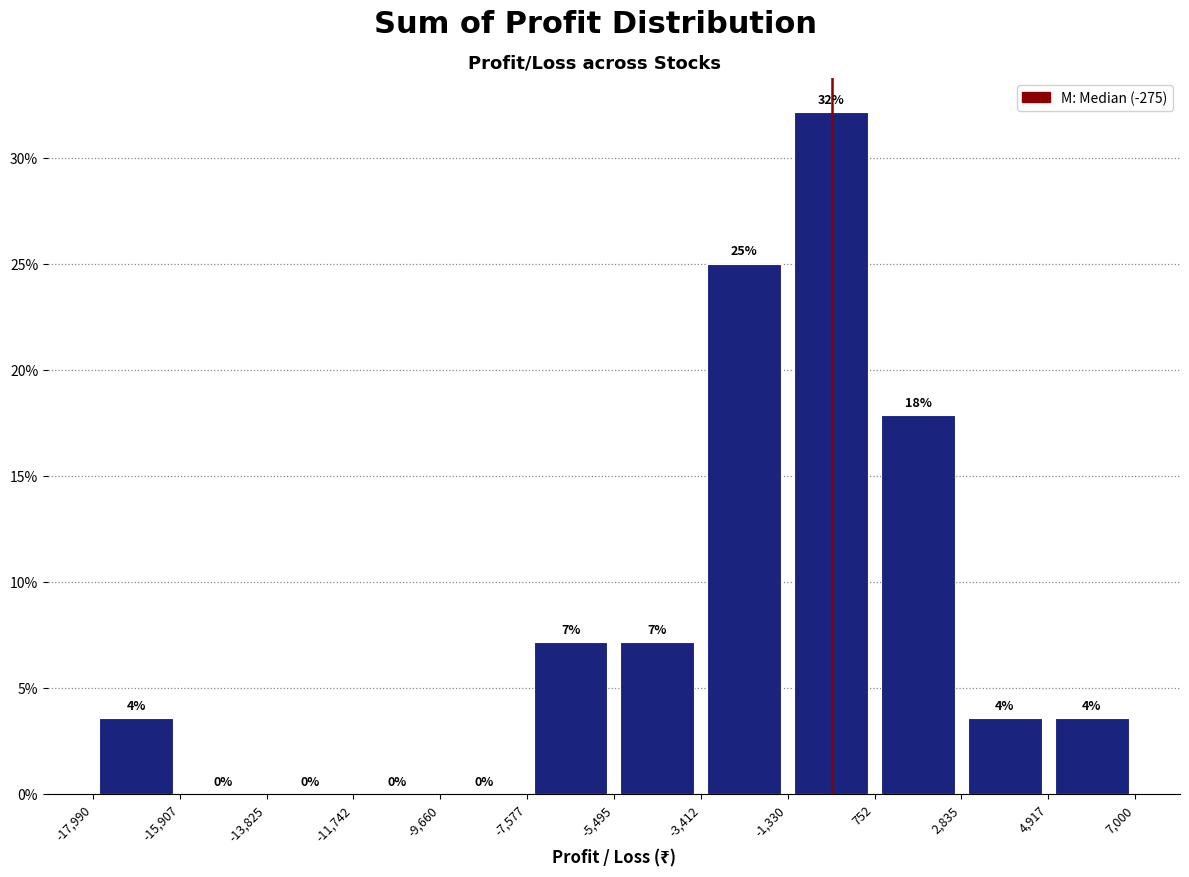

Which range on the x-axis has the tallest bar?

-1,330 to 752